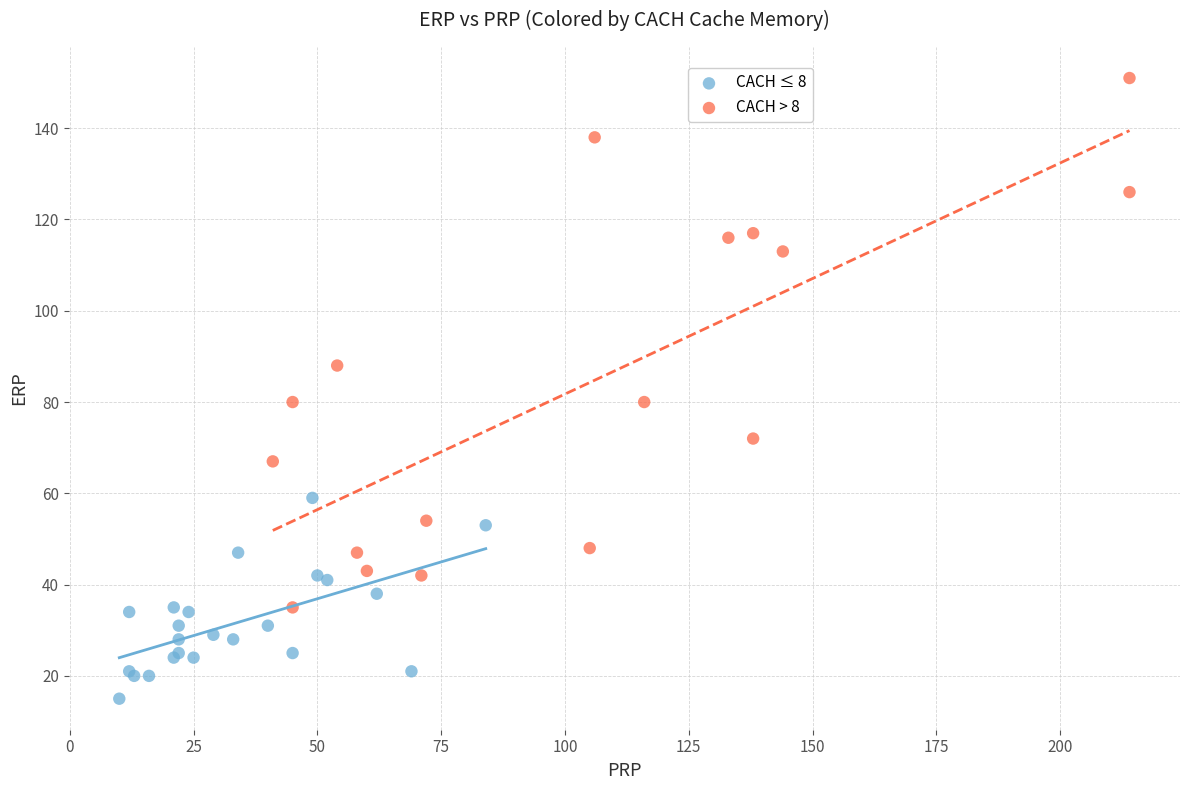

Which series contains the highest Y value?

CACH > 8